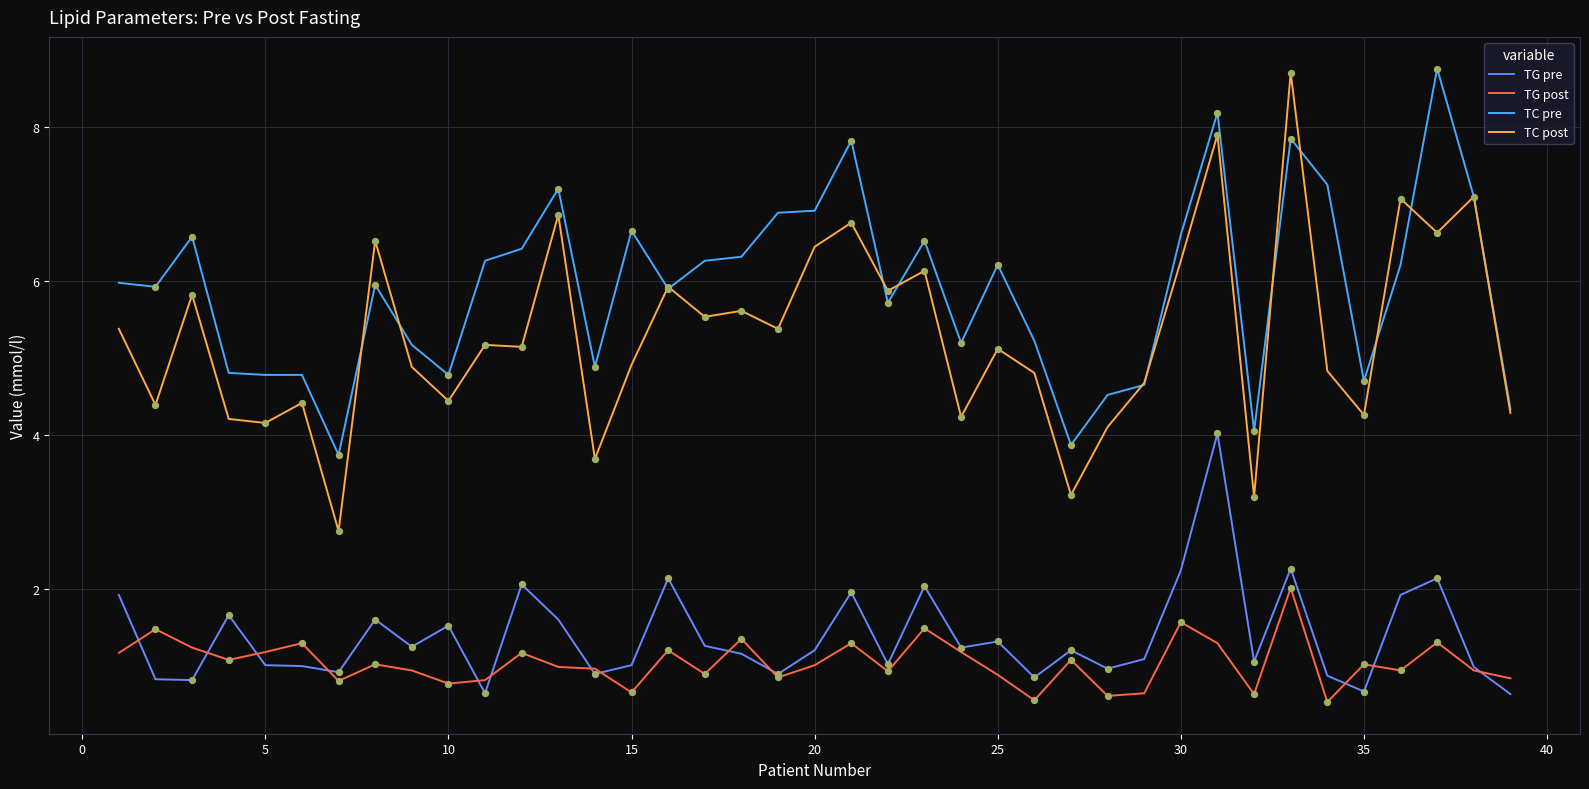

Which series has the largest range (max minus min)?

TC post